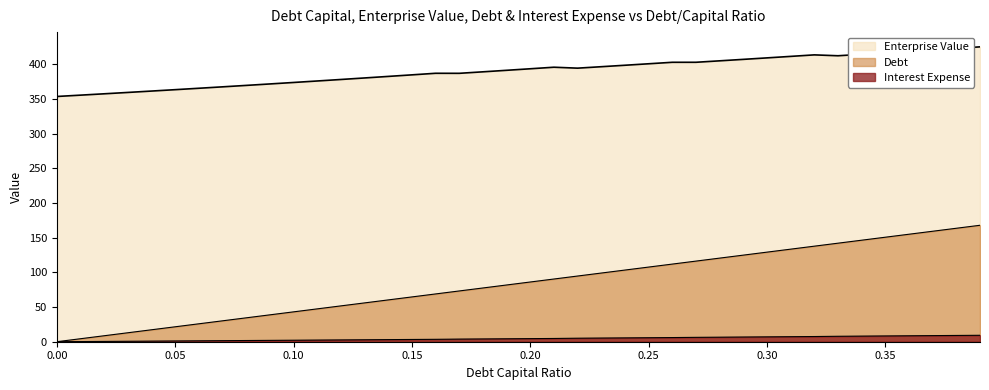

What is the spread (max minus min) of values at 0.14?

379.7